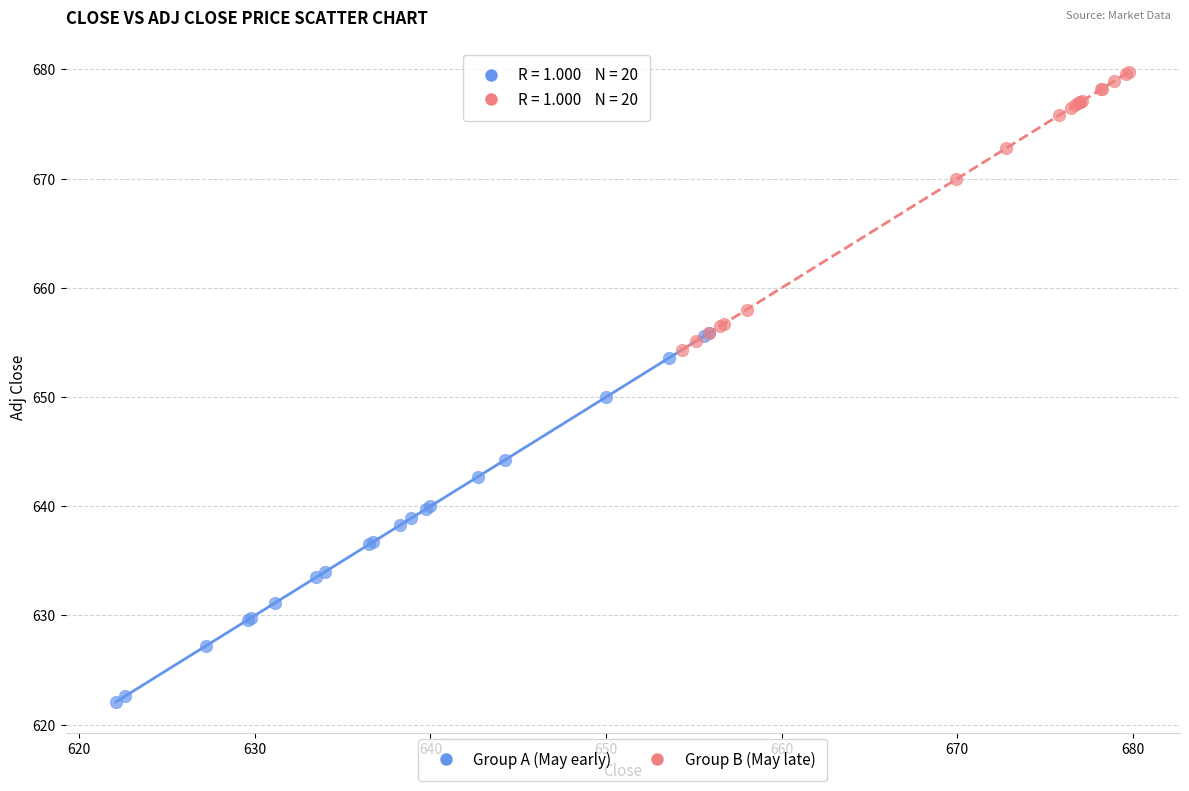

Which series reaches the minimum Y coordinate?

Group A (May early)